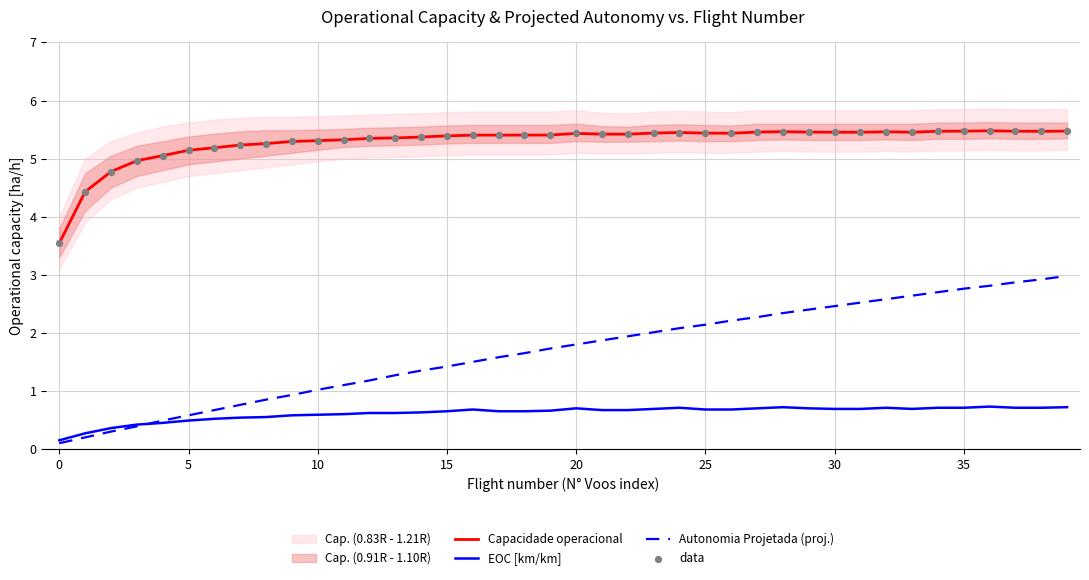

Which series reaches the maximum Y coordinate?

Capacidade operacional